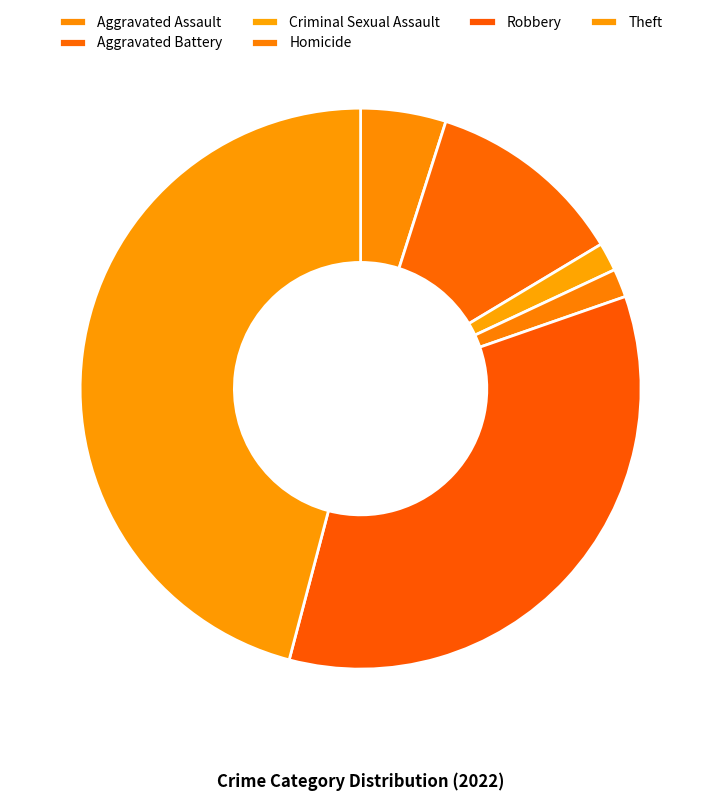

Does Robbery account for over 50% of the chart?

No